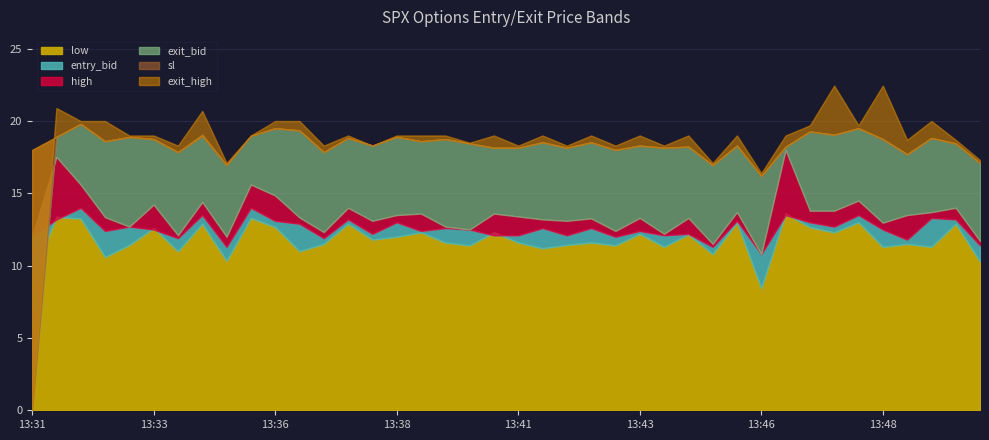

Which category has the highest value across all series?

13:47